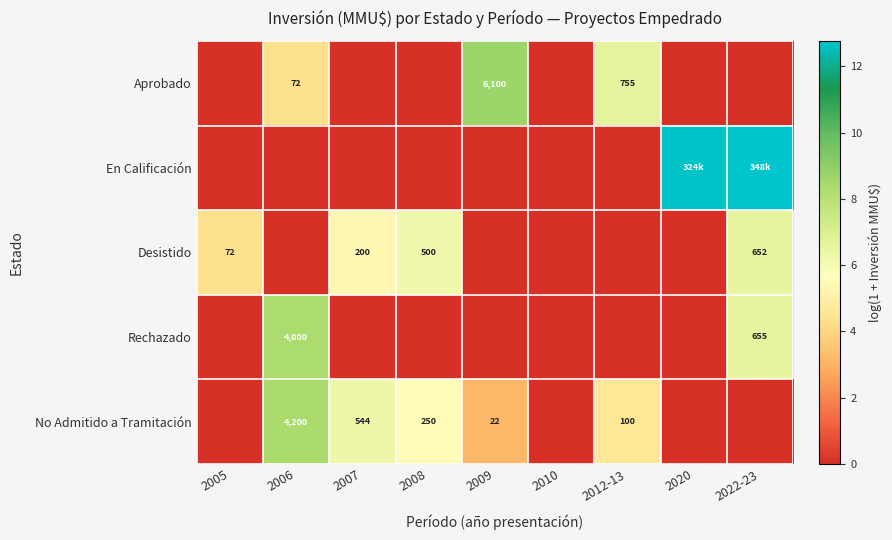

List the labels in order of Aprobado value, largest first.

2009, 2012-13, 2006, 2005, 2007, 2008, 2010, 2020, 2022-23